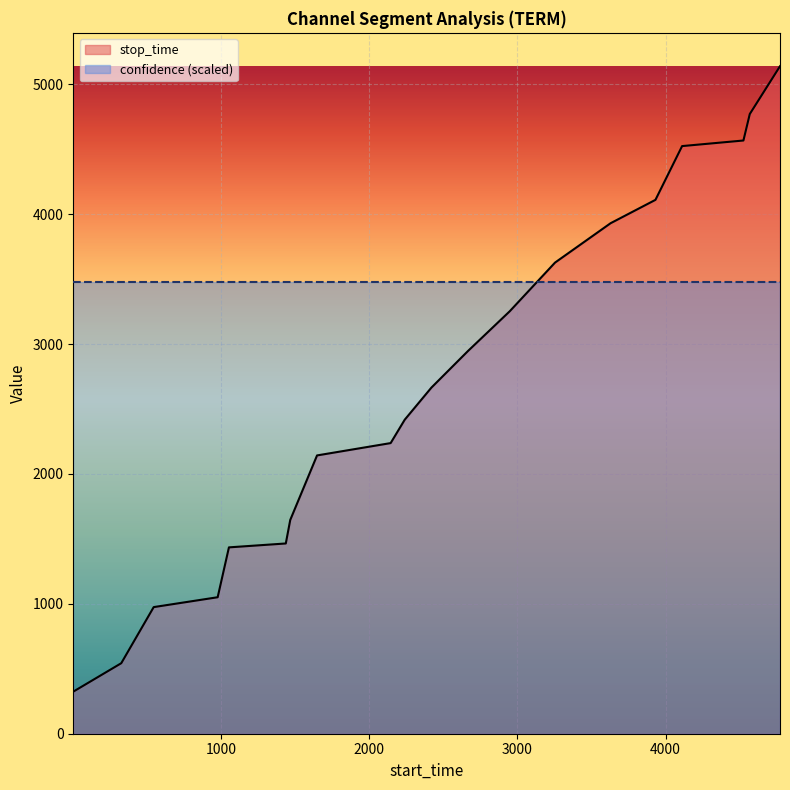

What is the minimum value shown in the chart?

324.0